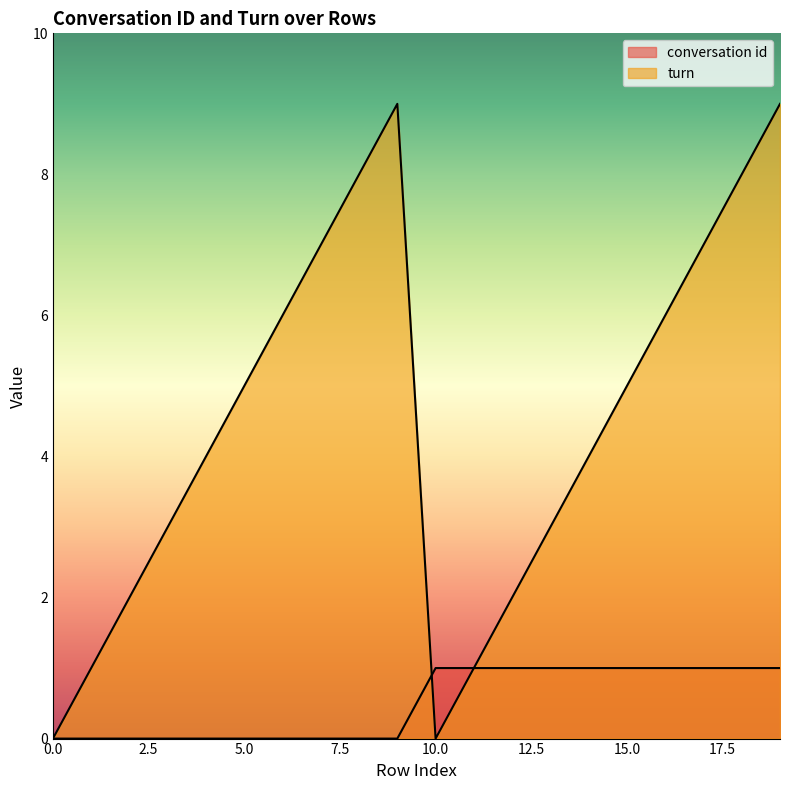

Read the turn value at 2.

2